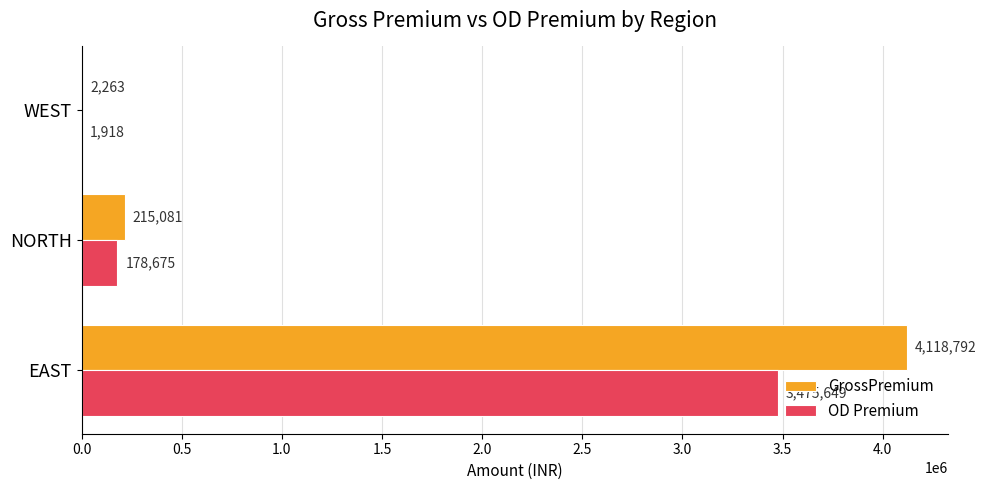

Which series has the largest range (max minus min)?

GrossPremium